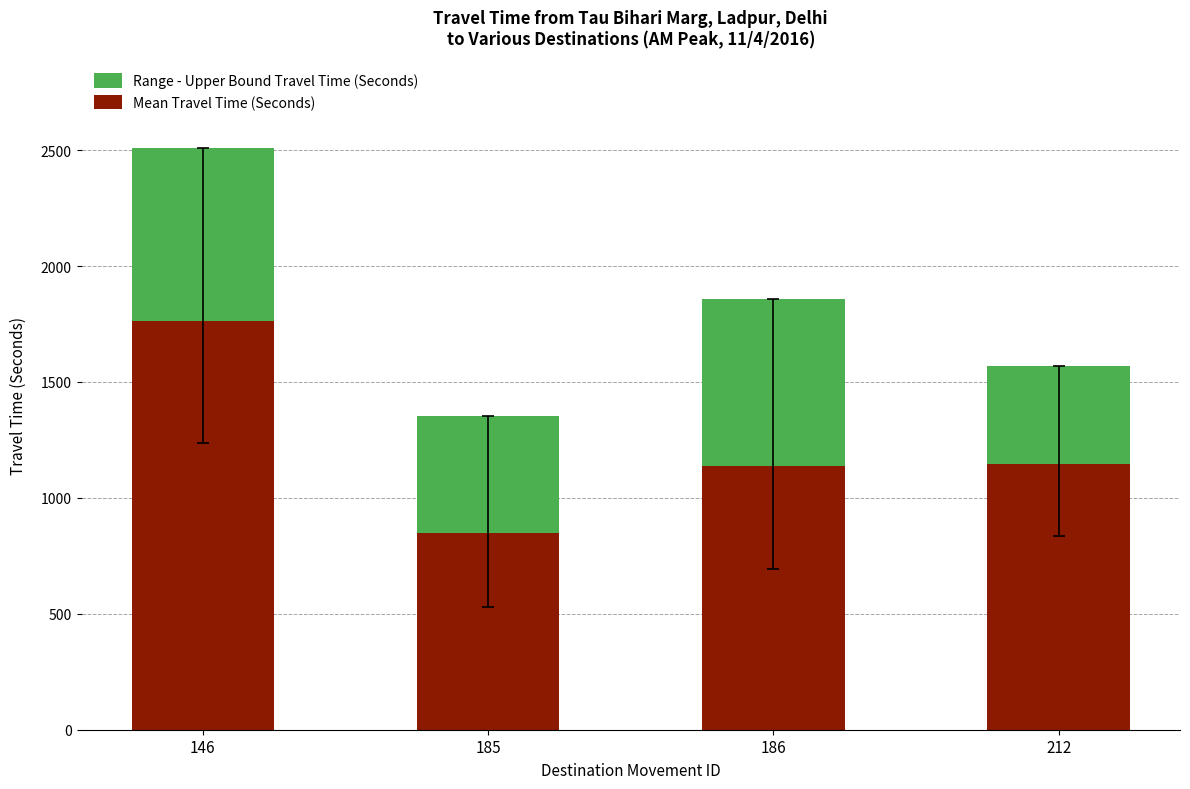

Between 186 and 212, which series saw the biggest shift?

Range - Upper Bound Travel Time (Seconds)